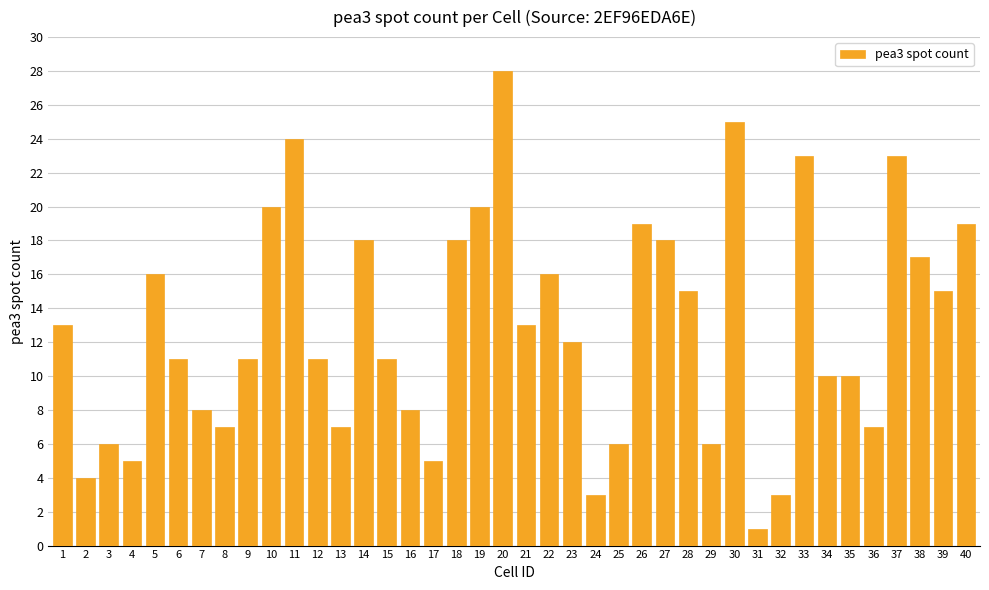

What is the average value?

13